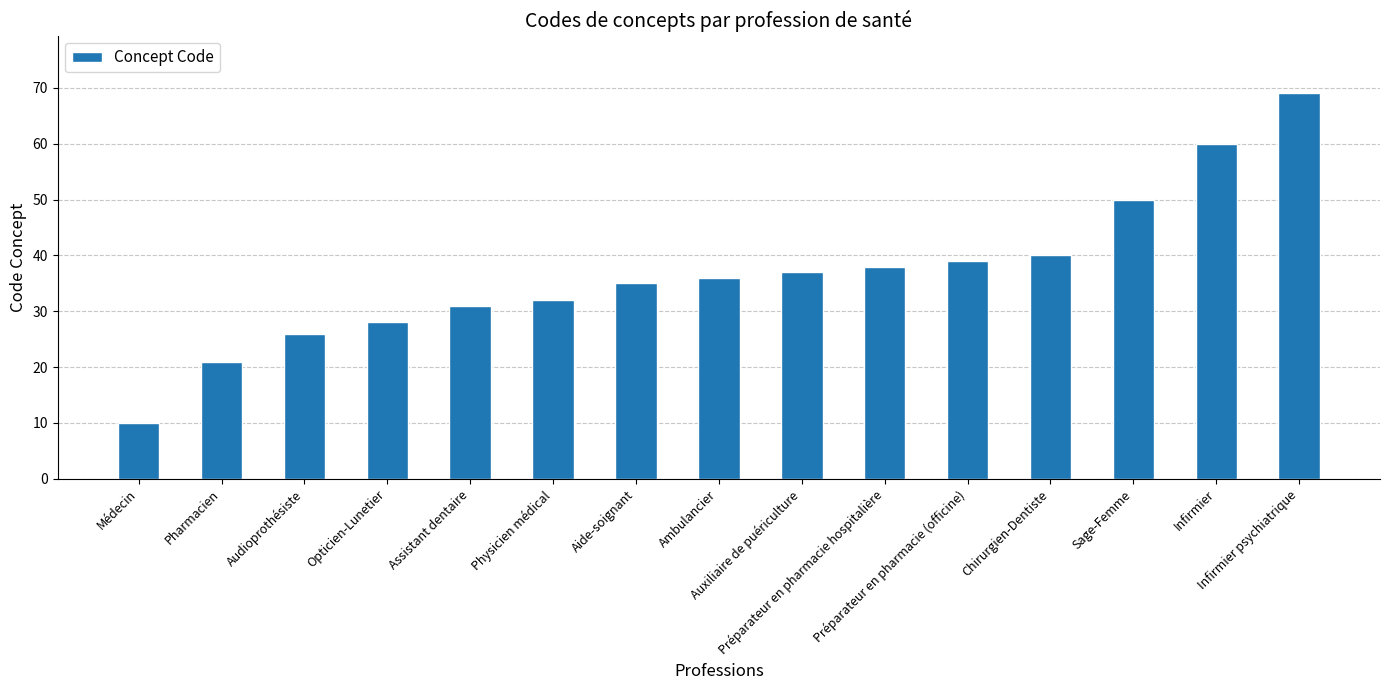

What is the minimum value shown in the chart?

10